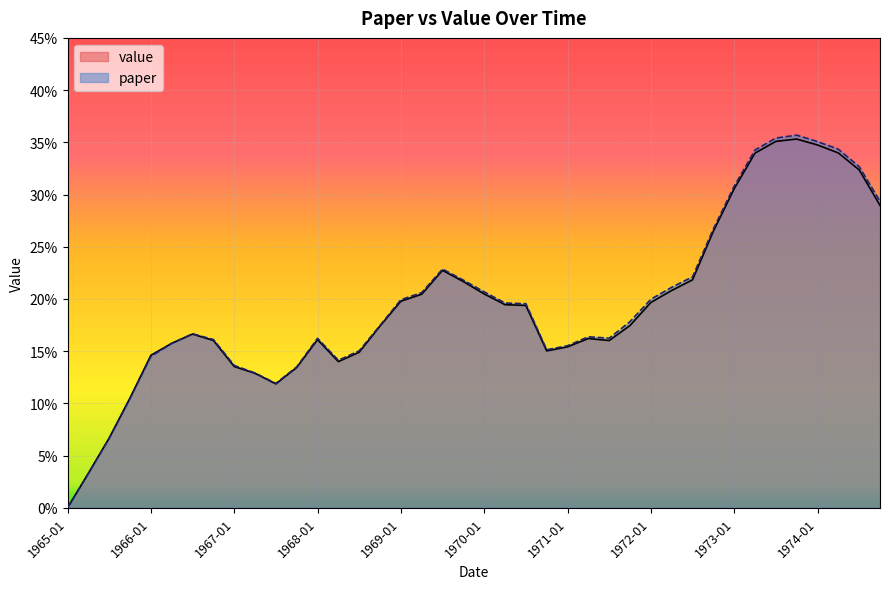

At which label is paper closest to 0?

1965-01